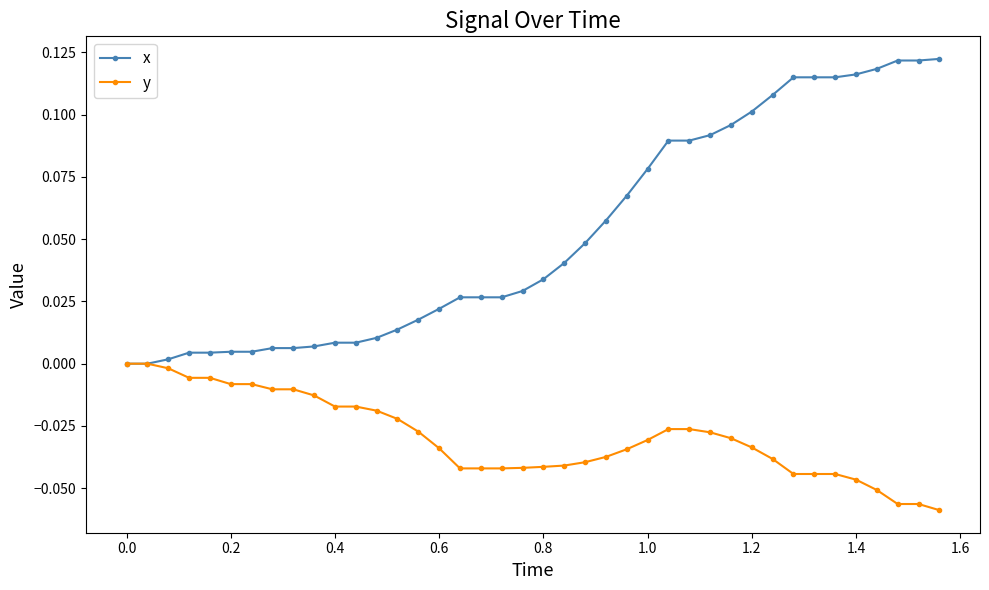

Rank the series by their average value, from highest to lowest.

x, y